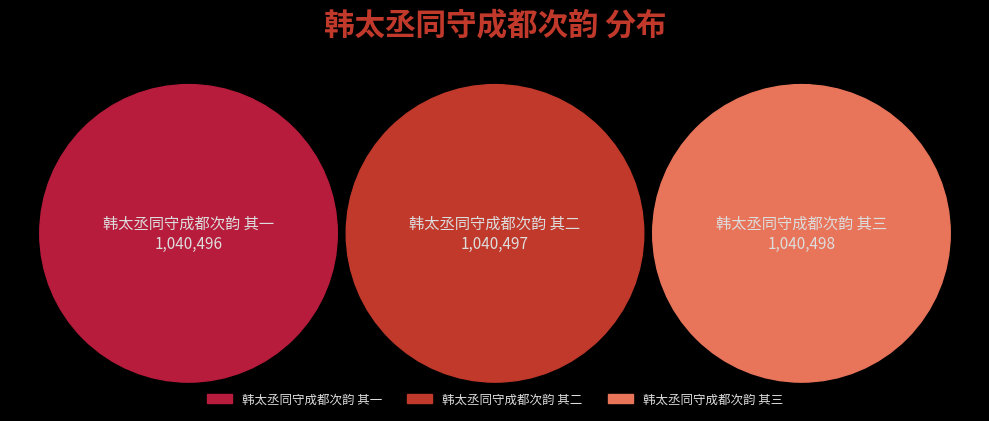

Which slice is the smallest?

韩太丞同守成都次韵 其一